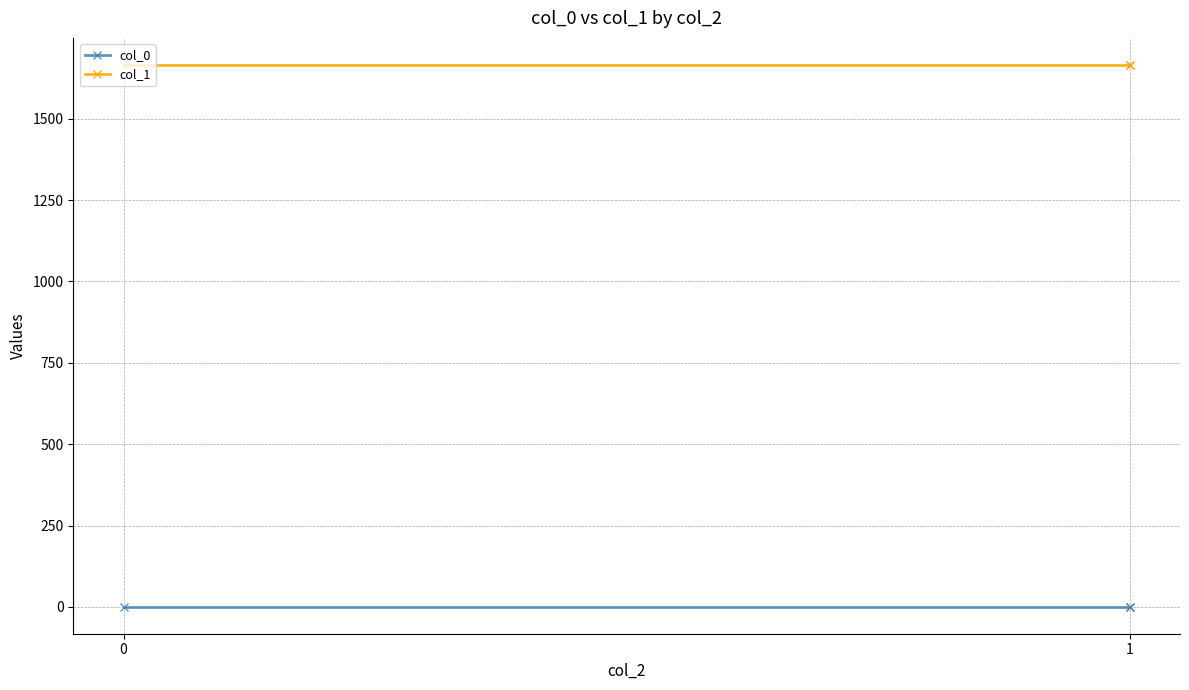

What is the value of the col_0 point at the 2nd from the left?

0.7